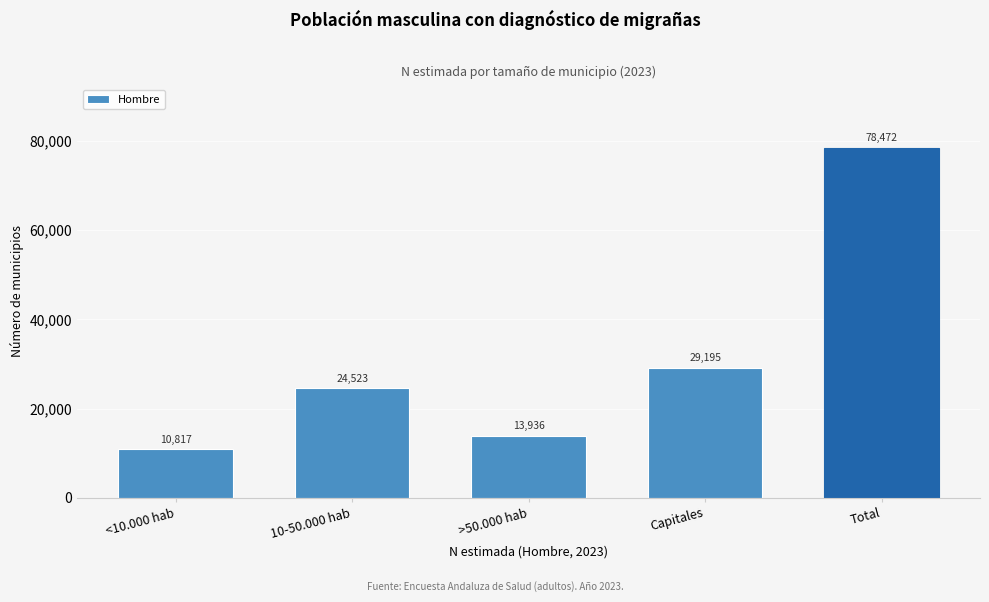

Reading right to left, extract all data points from this chart.

78472	29195	13936	24523	10817